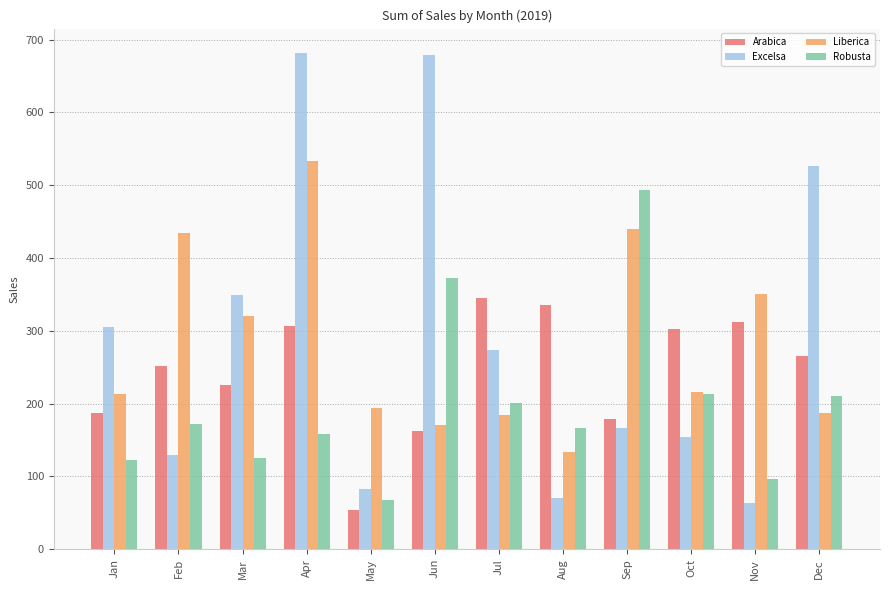

At which label does Liberica first exceed 215?

Feb